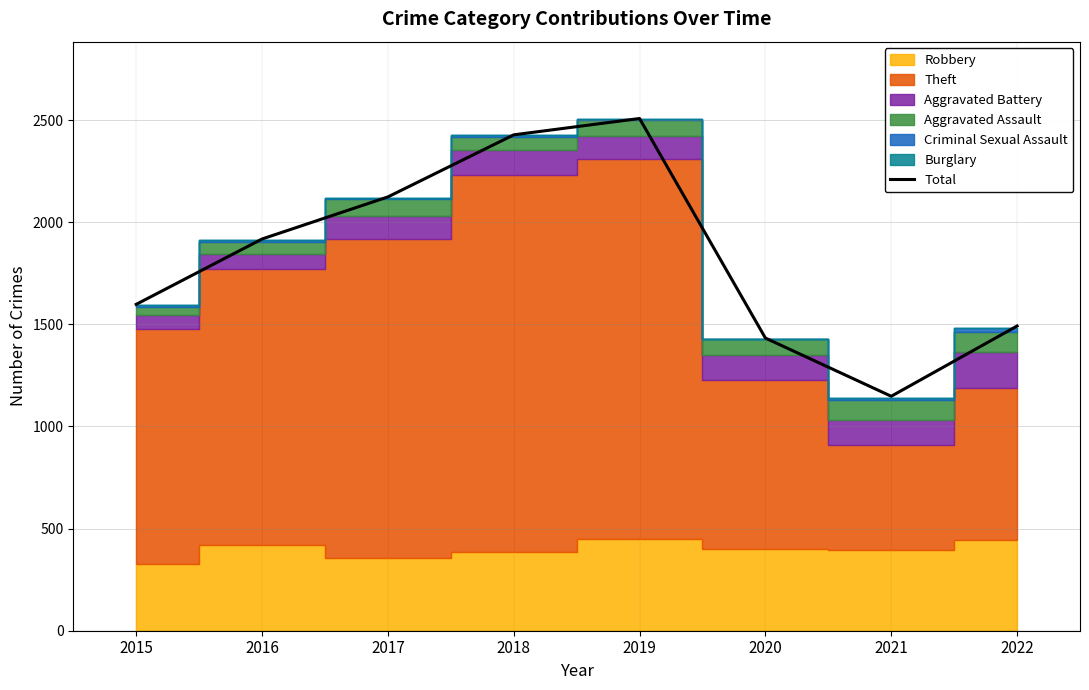

Between 2022 and 2018, which is larger?

2018